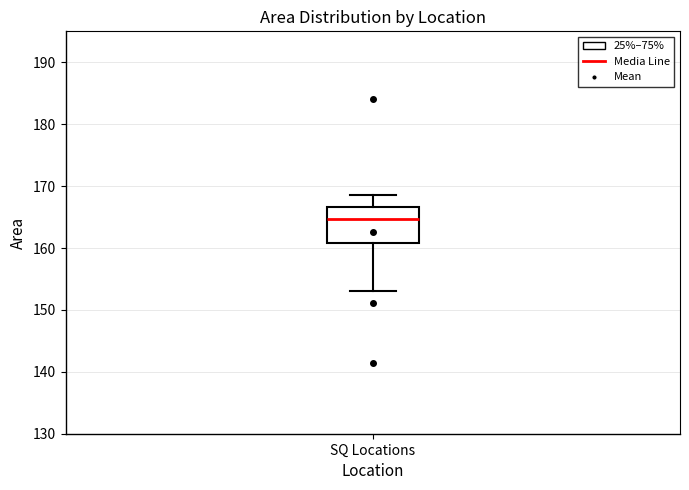

Read this box plot against the y-axis: the position of the median line, the range covered by the box, and the ends of both whiskers. The values are not printed on the chart, so give them approximately, as read against the axis.

median 165, box 161 to 167, whiskers 153 to 169